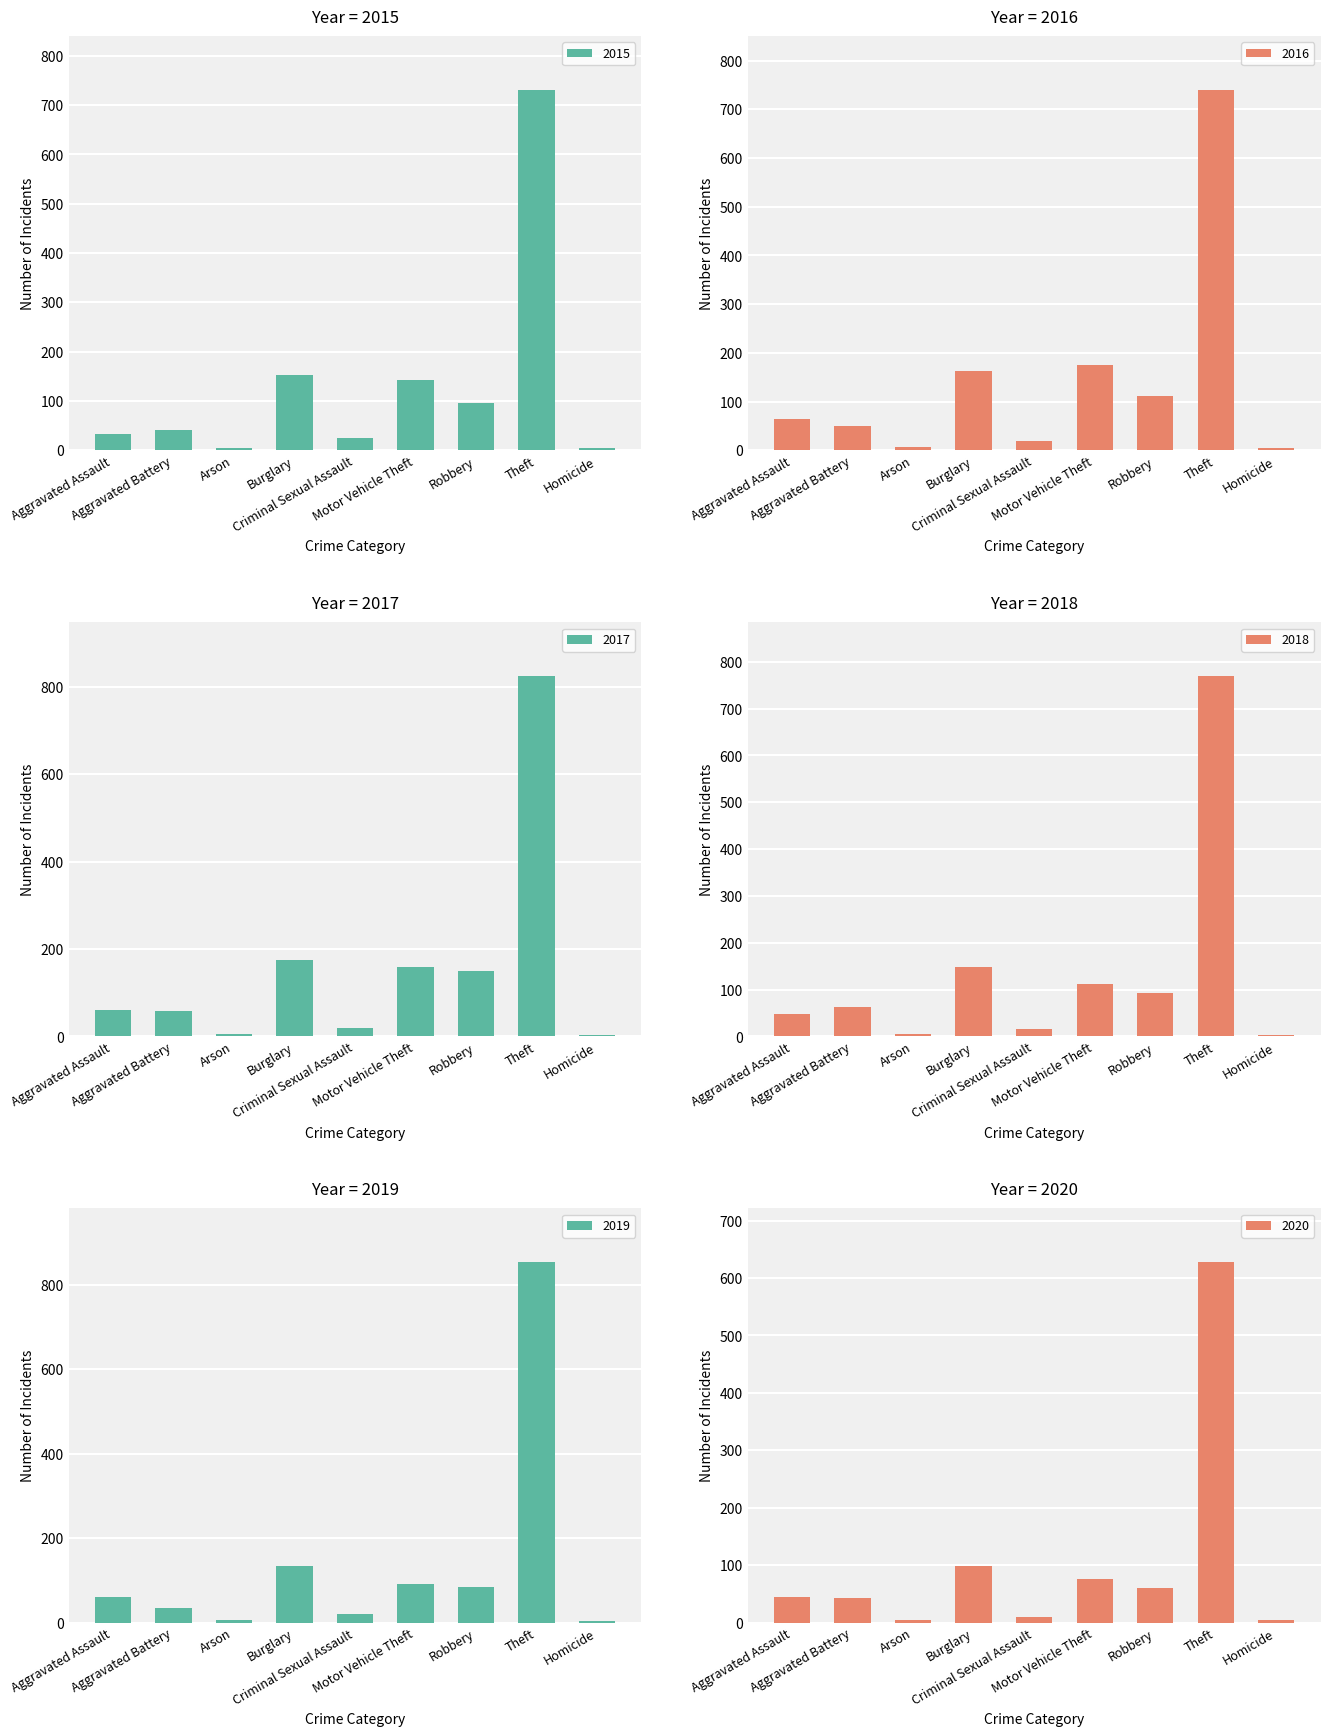

How many groups of bars are there?

9